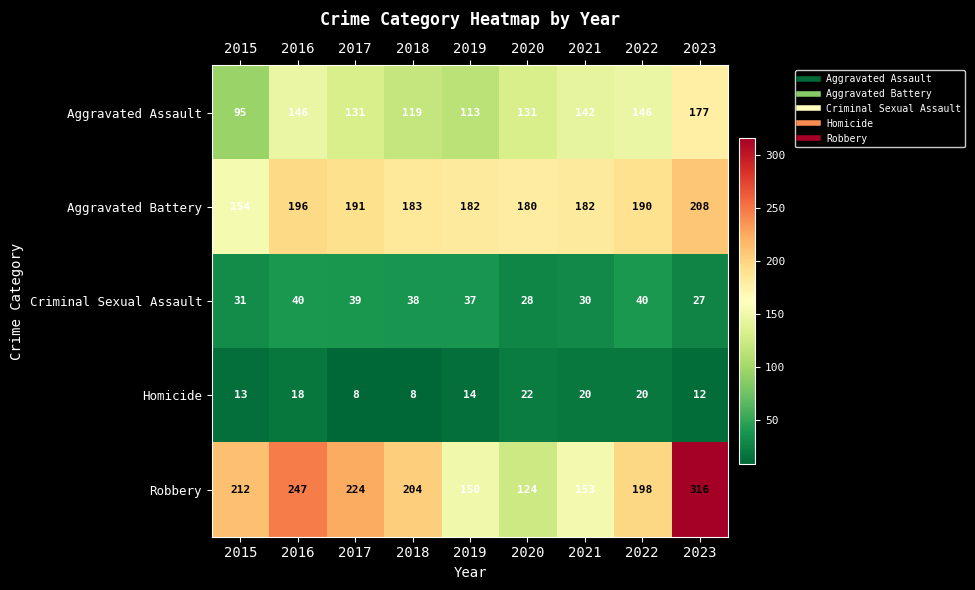

How many series are shown in this chart?

5